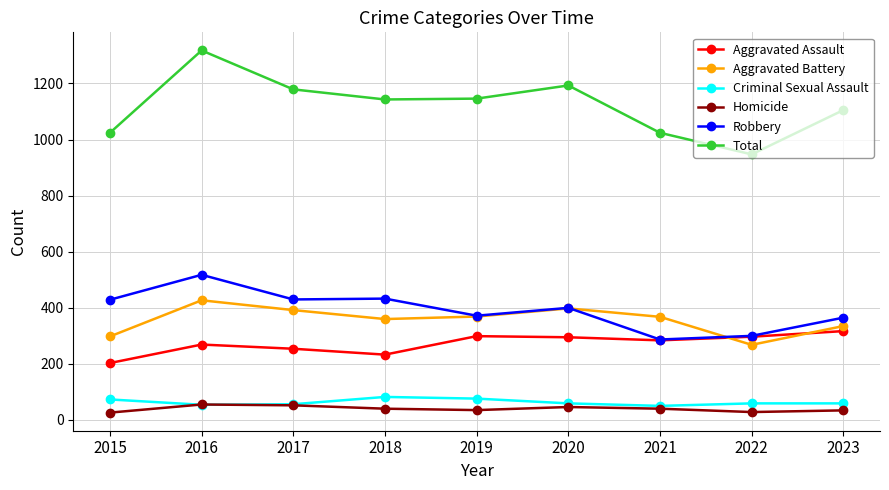

How many values in the Robbery series are below 399?

4